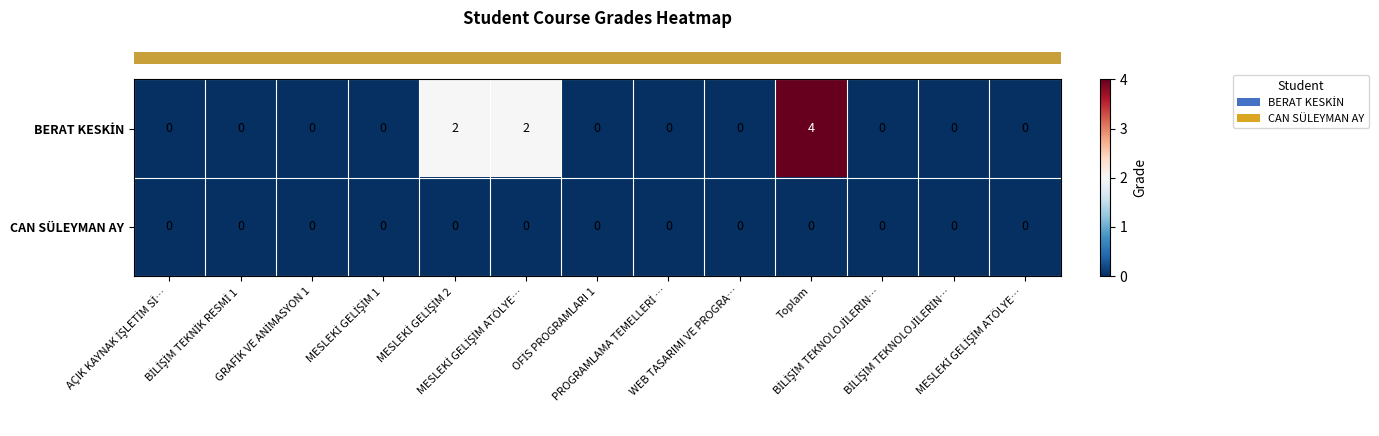

How many series are shown in this chart?

2